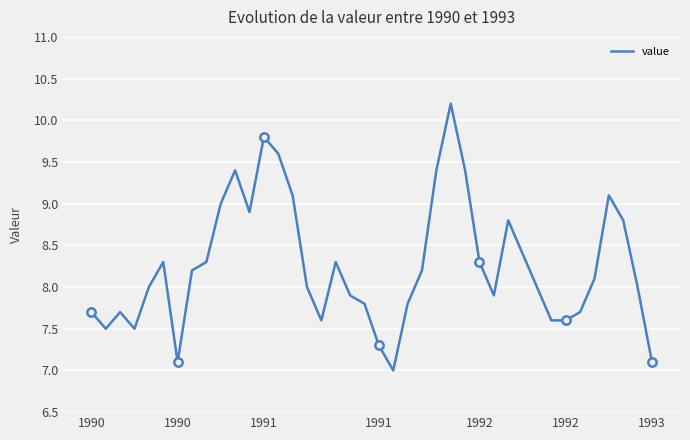

What is the difference between the maximum and second lowest values?

3.1